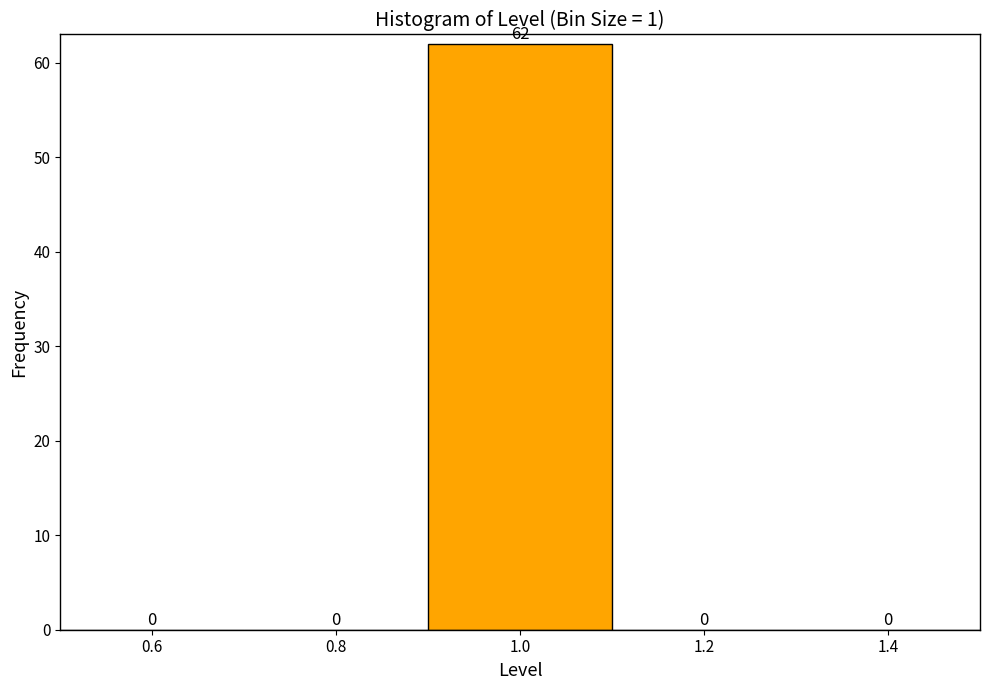

Reading left to right, transcribe this chart: for each bar, give the range it covers on the x-axis and its height.

0.5 to 0.7: 0
0.7 to 0.9: 0
0.9 to 1.1: 62
1.1 to 1.3: 0
1.3 to 1.5: 0